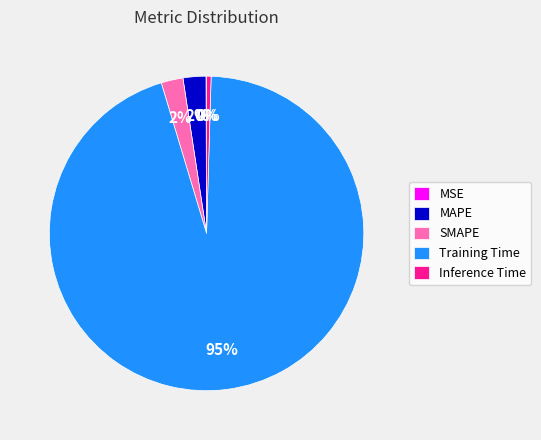

What percentage is the MAPE slice, to the nearest percent?

2%